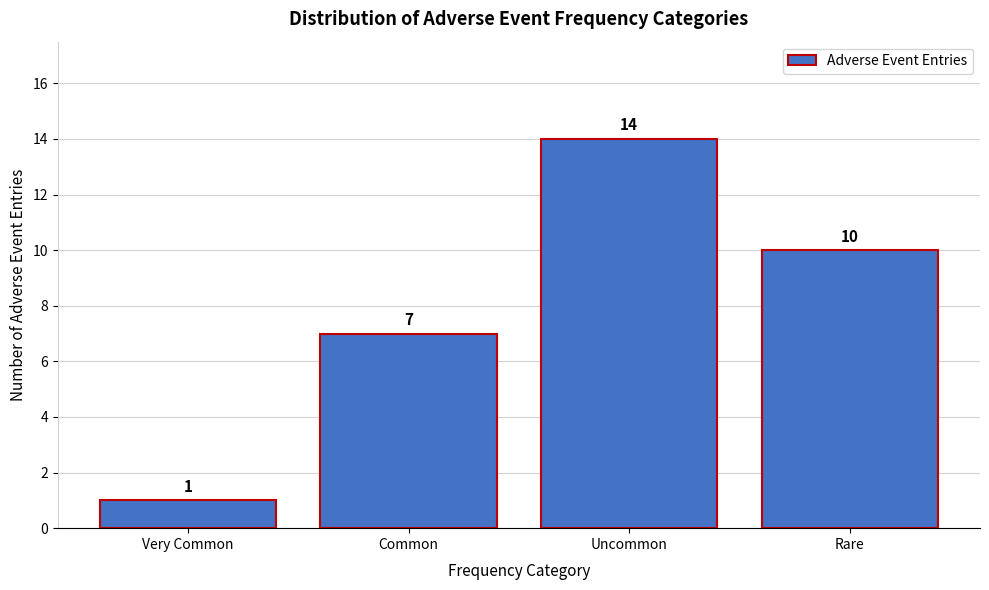

Reading left to right, transcribe all the data shown in this chart.

Very Common=1	Common=7	Uncommon=14	Rare=10